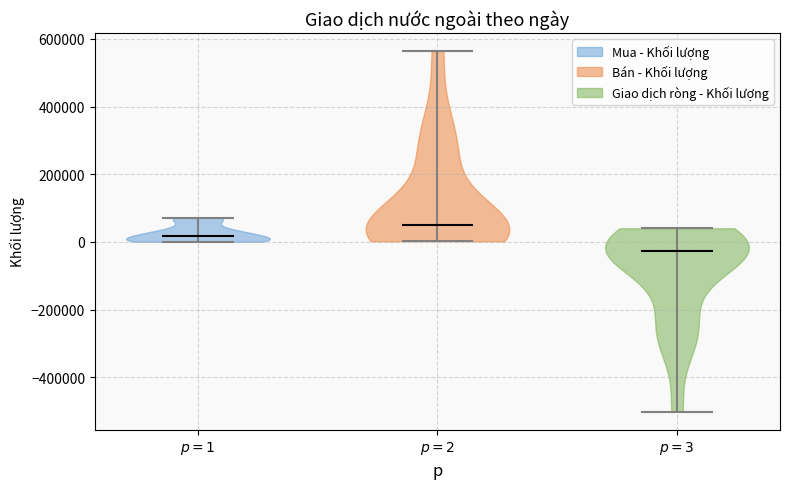

What is the lowest point the violin for $p = 1$ reaches on the y-axis? The values are not printed on the chart, so give them approximately, as read against the axis.

0